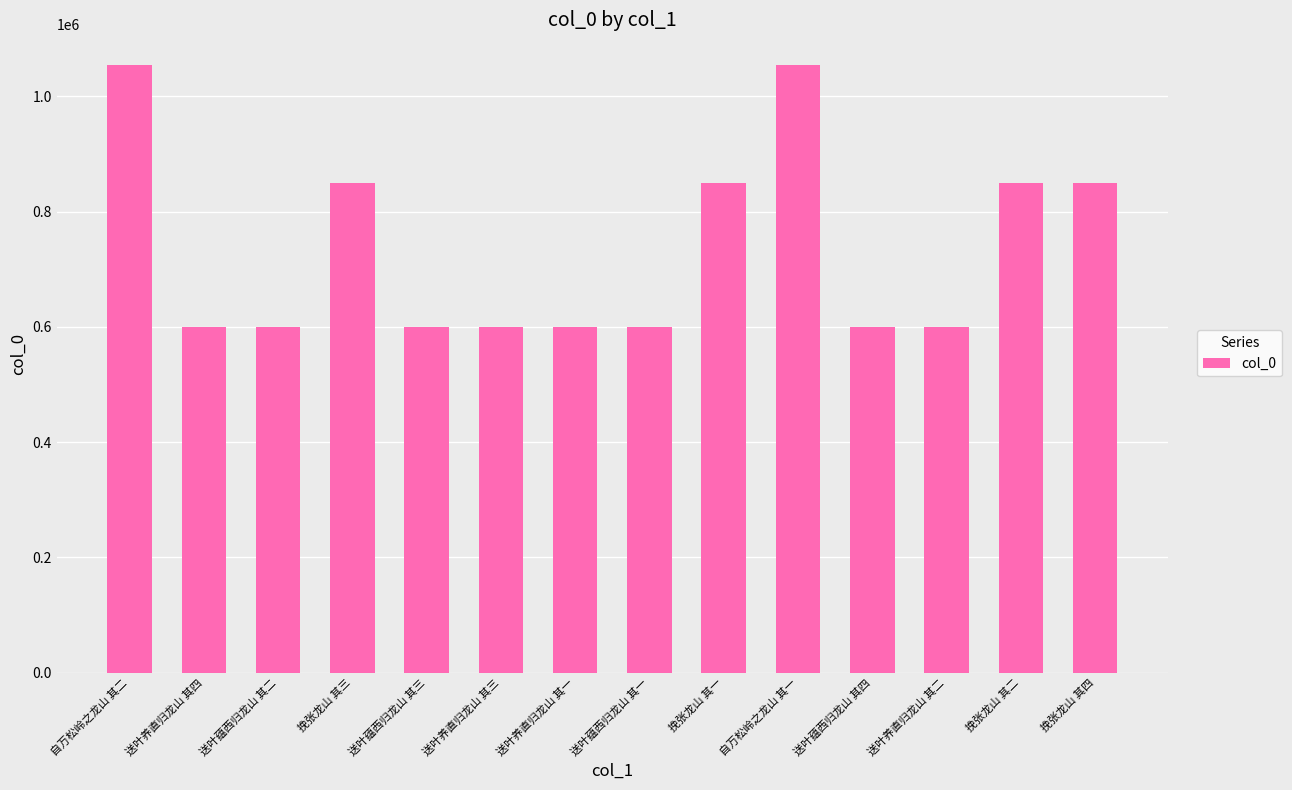

What is the difference between the maximum and minimum values?

455639